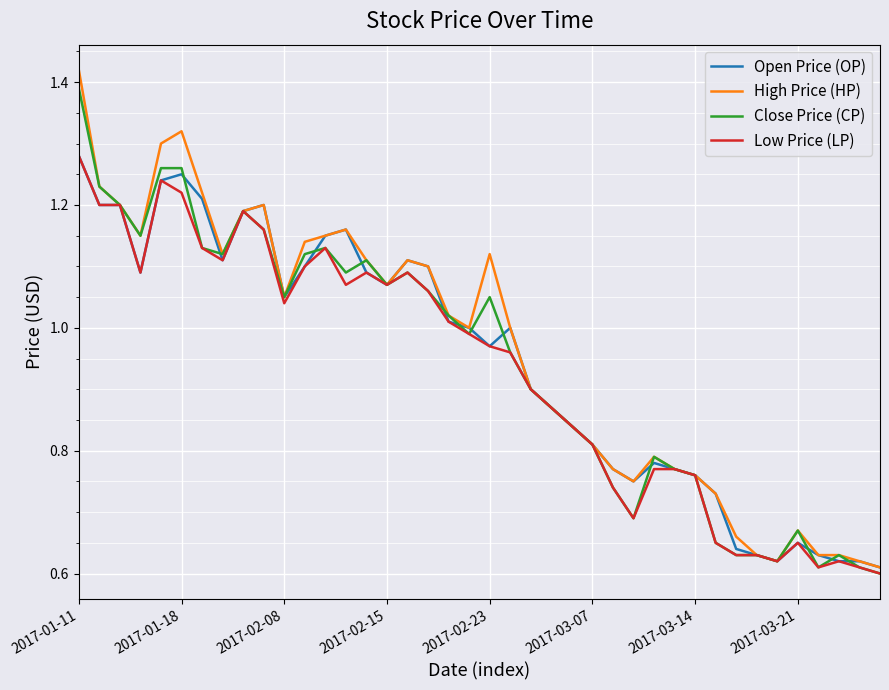

What are all the series names shown in the legend?

Open Price (OP), High Price (HP), Close Price (CP), Low Price (LP)